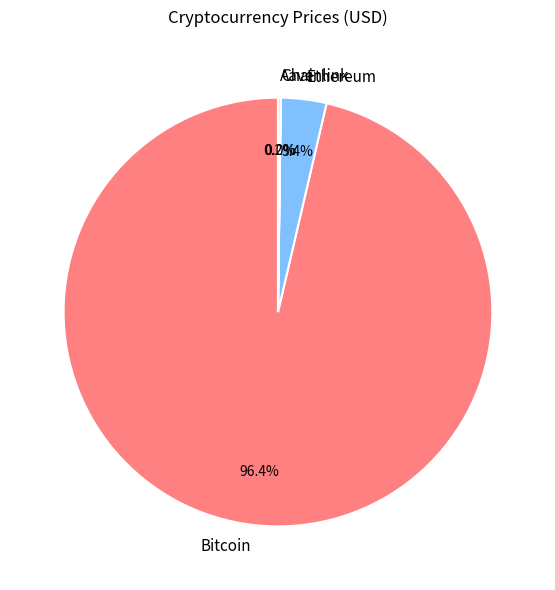

What is the majority slice?

Bitcoin